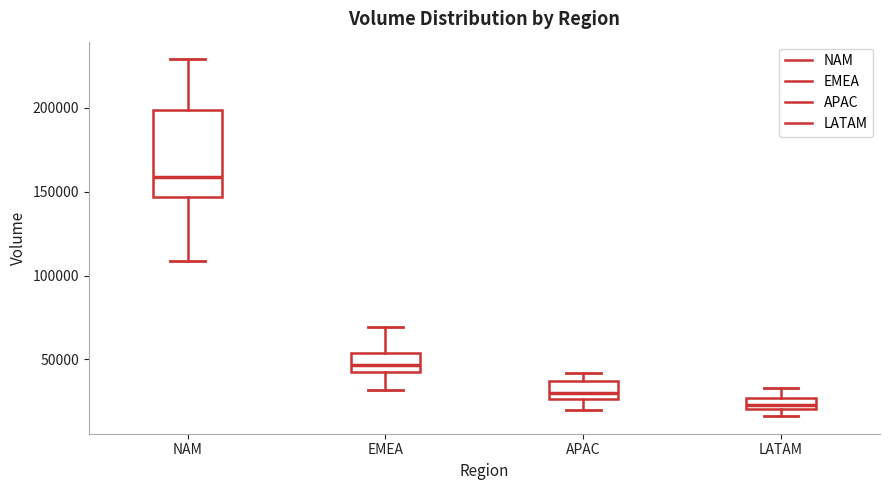

Which box is the tallest, from its lower edge to its upper edge?

NAM